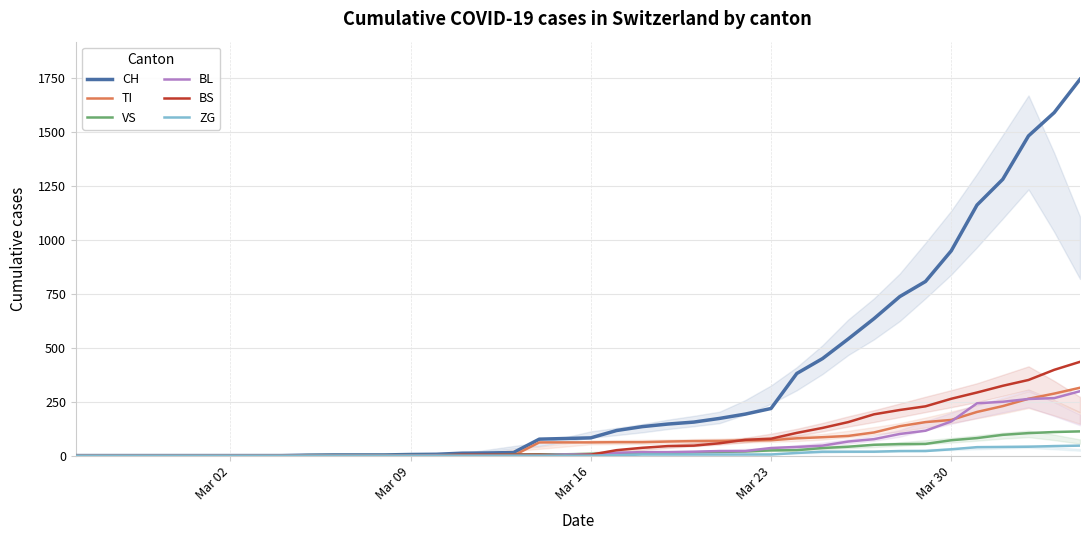

Which series has the largest range (max minus min)?

CH